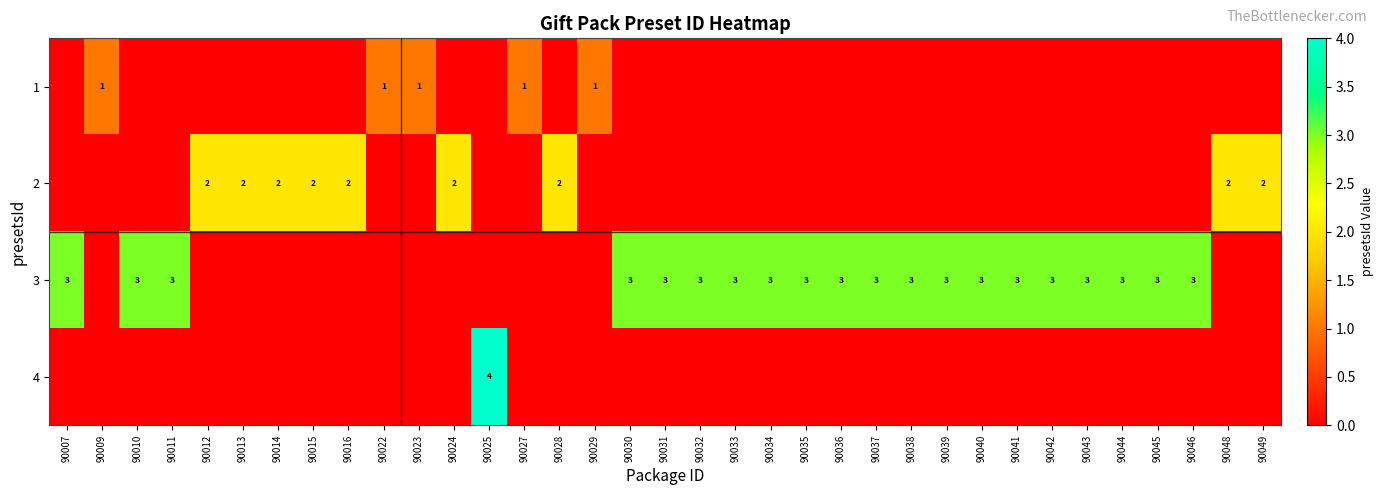

How many row_1 values are between 0 and 2?

35